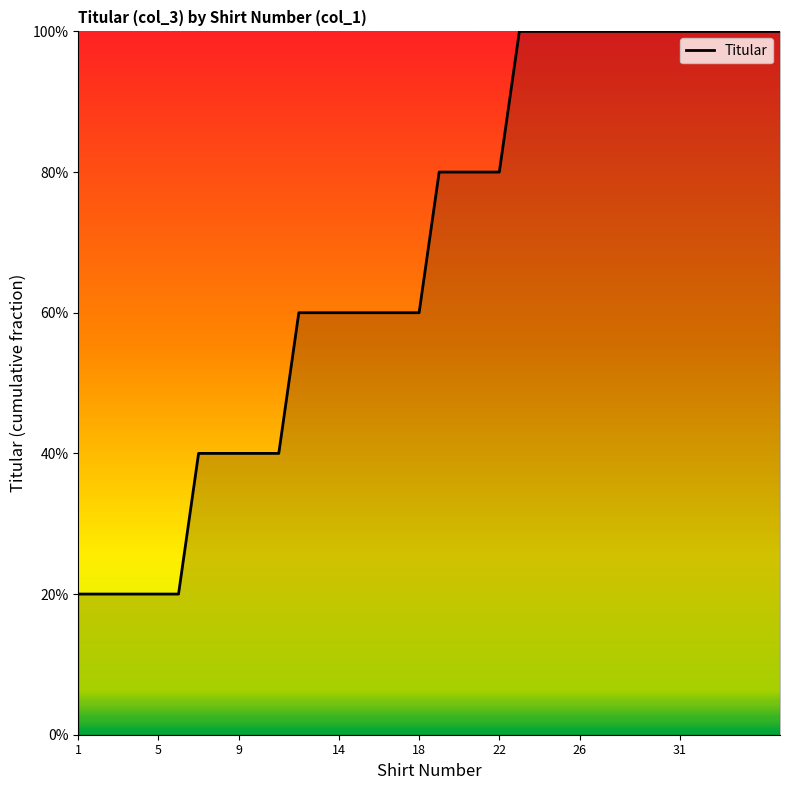

What is the label of the 15th point from the left?

14